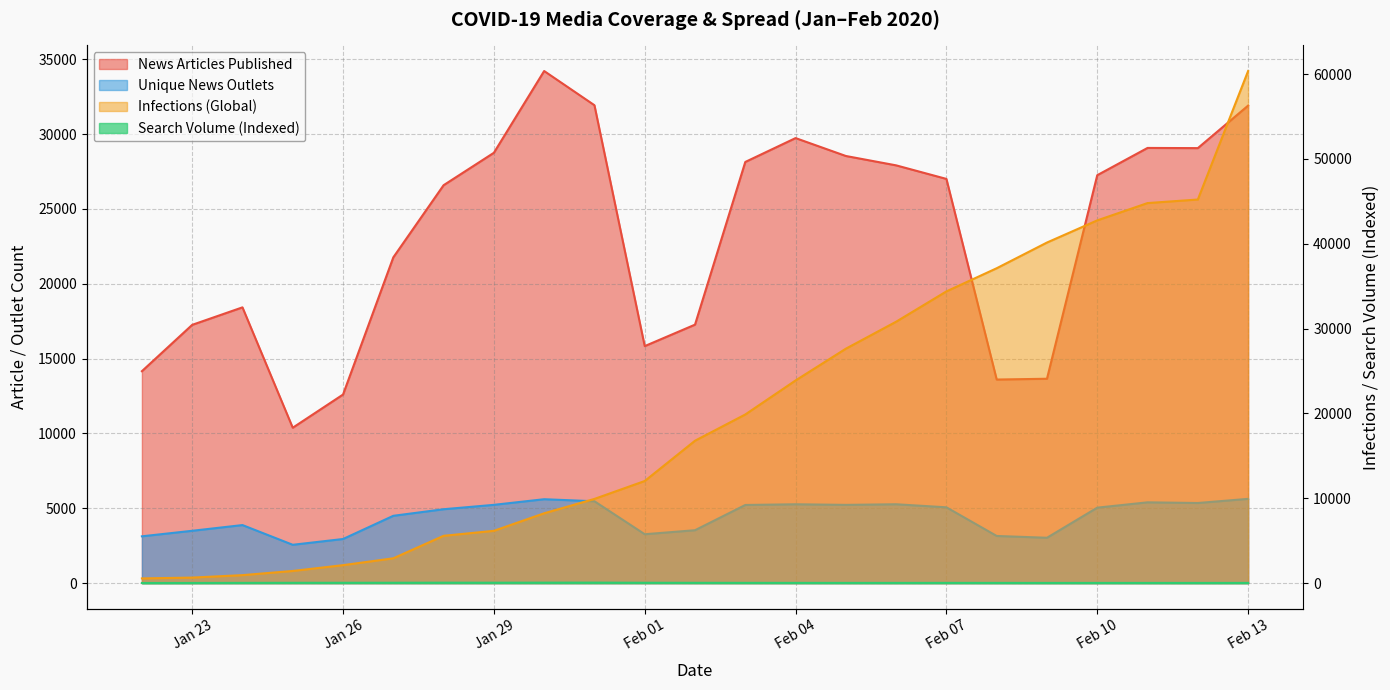

Is it true that Unique News Outlets equals 5629 at Feb 13?

True